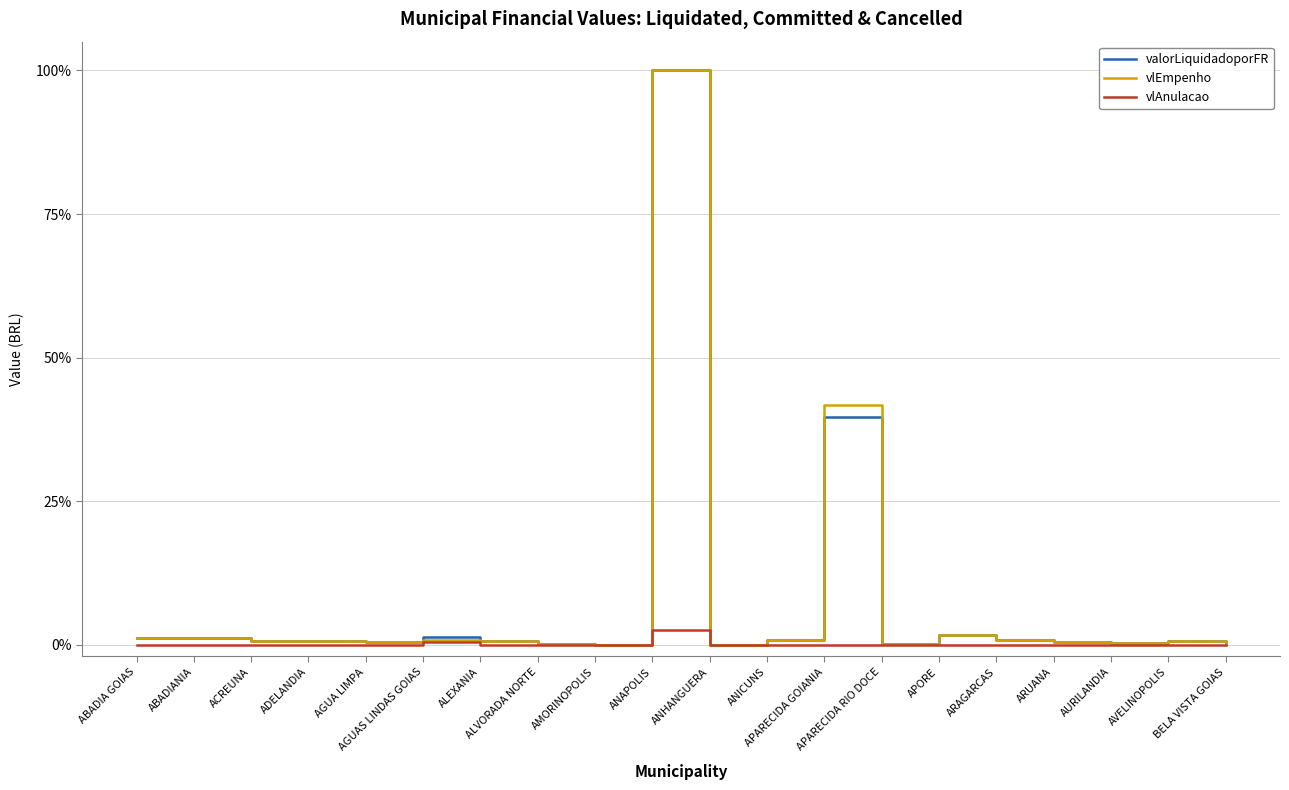

Which series has the largest range (max minus min)?

valorLiquidadoporFR